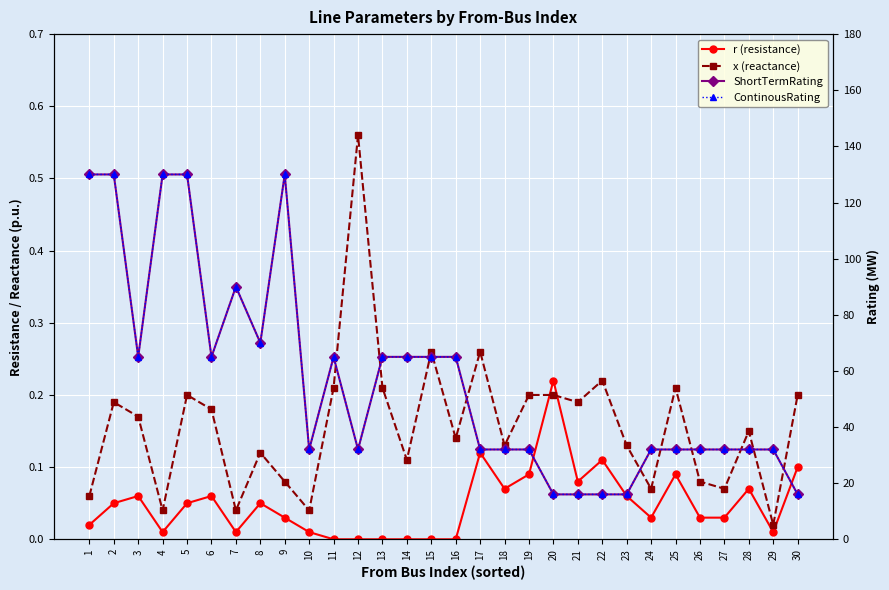

The value of r (resistance) at 2 is 0.1. True or false?

False